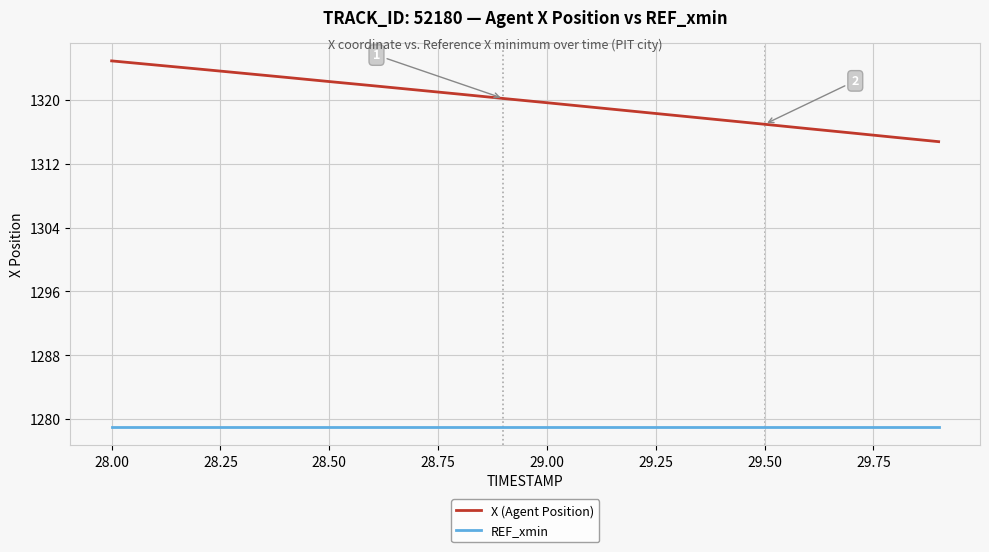

True or false: X (Agent Position) has more than 1 interior local peaks.

False